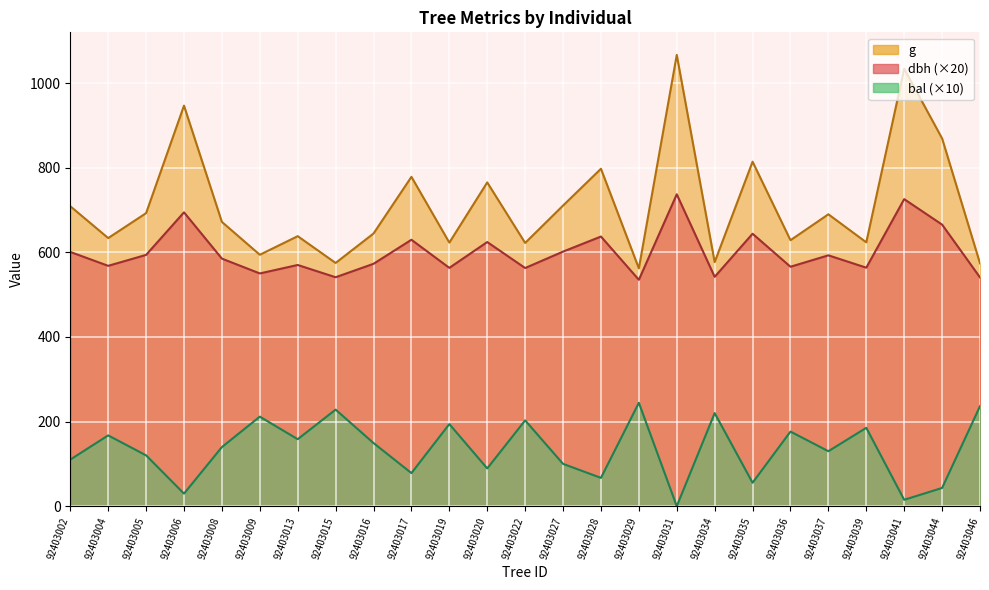

In g, how many points are higher than both neighbors (excluding endpoints)?

9